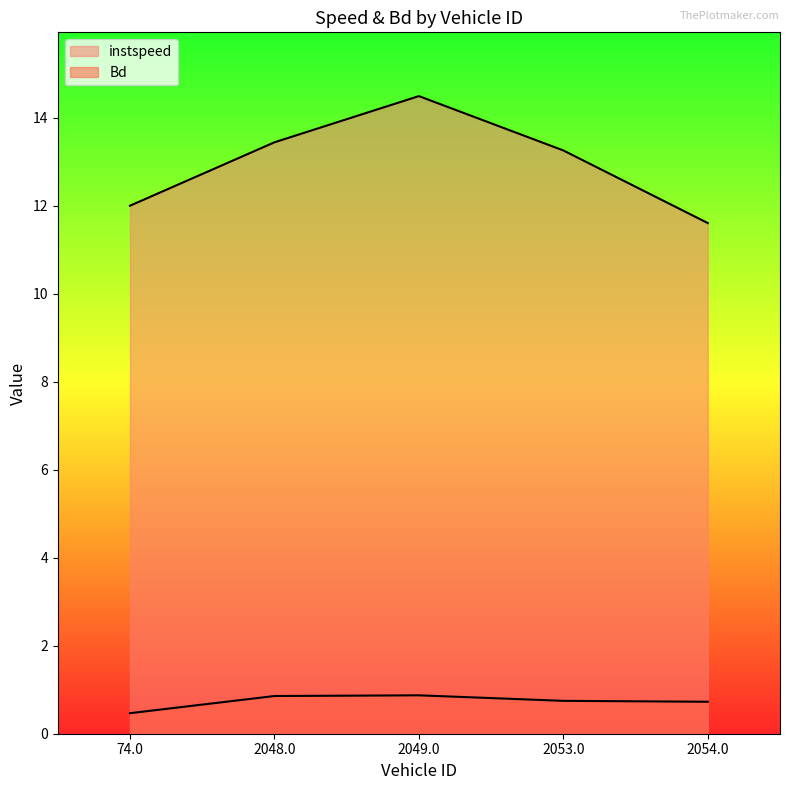

At which category does the chart reach its minimum across all series?

74.0